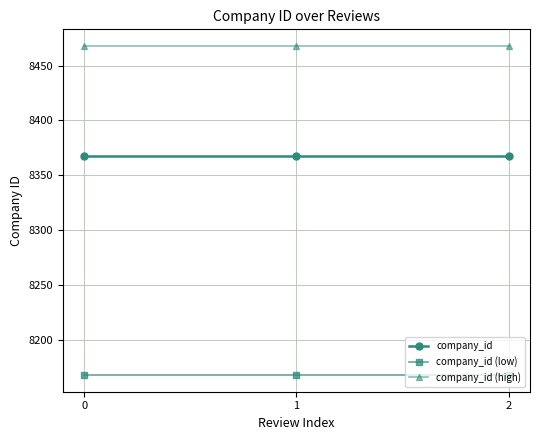

Rank the series at 0 from lowest to highest value.

company_id (low), company_id, company_id (high)